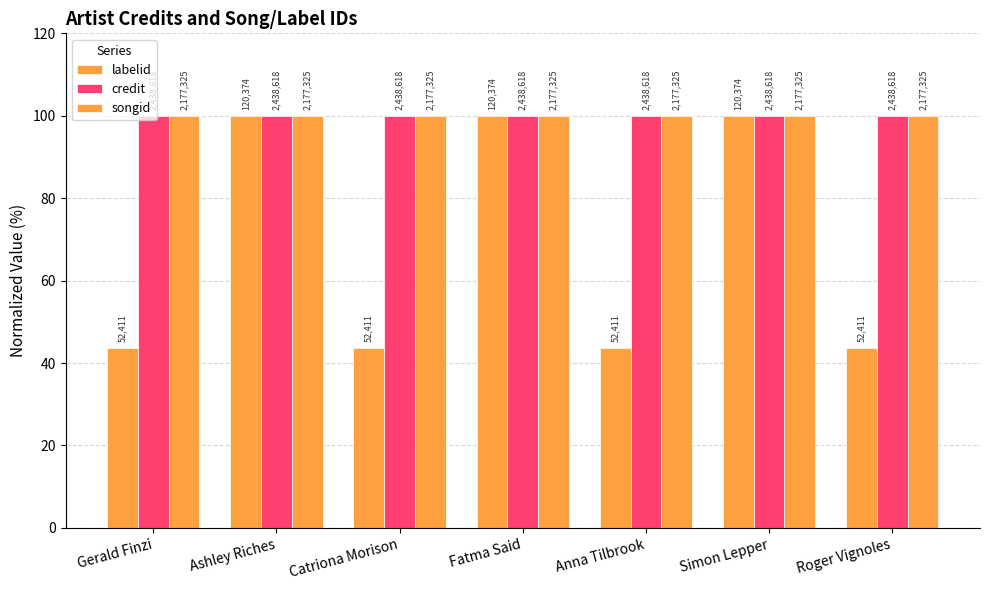

Where is songid nearest to the value 100?

Gerald Finzi